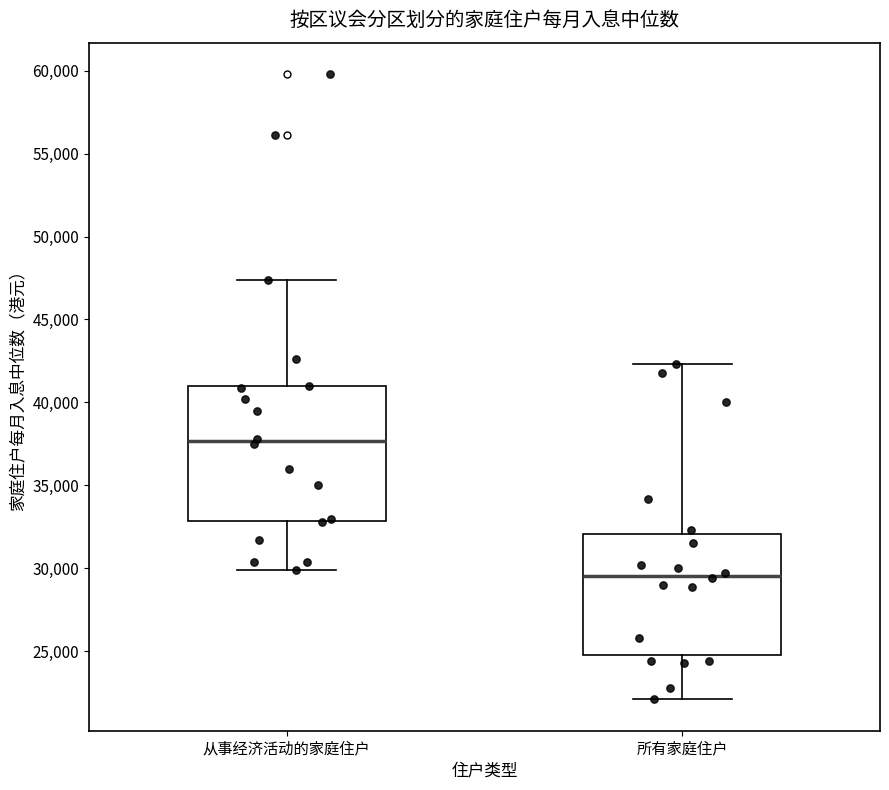

Reading left to right, transcribe this box plot: for each box, give where its median line is, the range the box spans, and where its two whiskers end, as read against the y-axis. The values are not printed on the chart, so give them approximately, as read against the axis.

从事经济活动的家庭住户: median 37500, box 33000 to 41000, whiskers 30000 to 47500
所有家庭住户: median 29500, box 25000 to 32000, whiskers 22000 to 42500